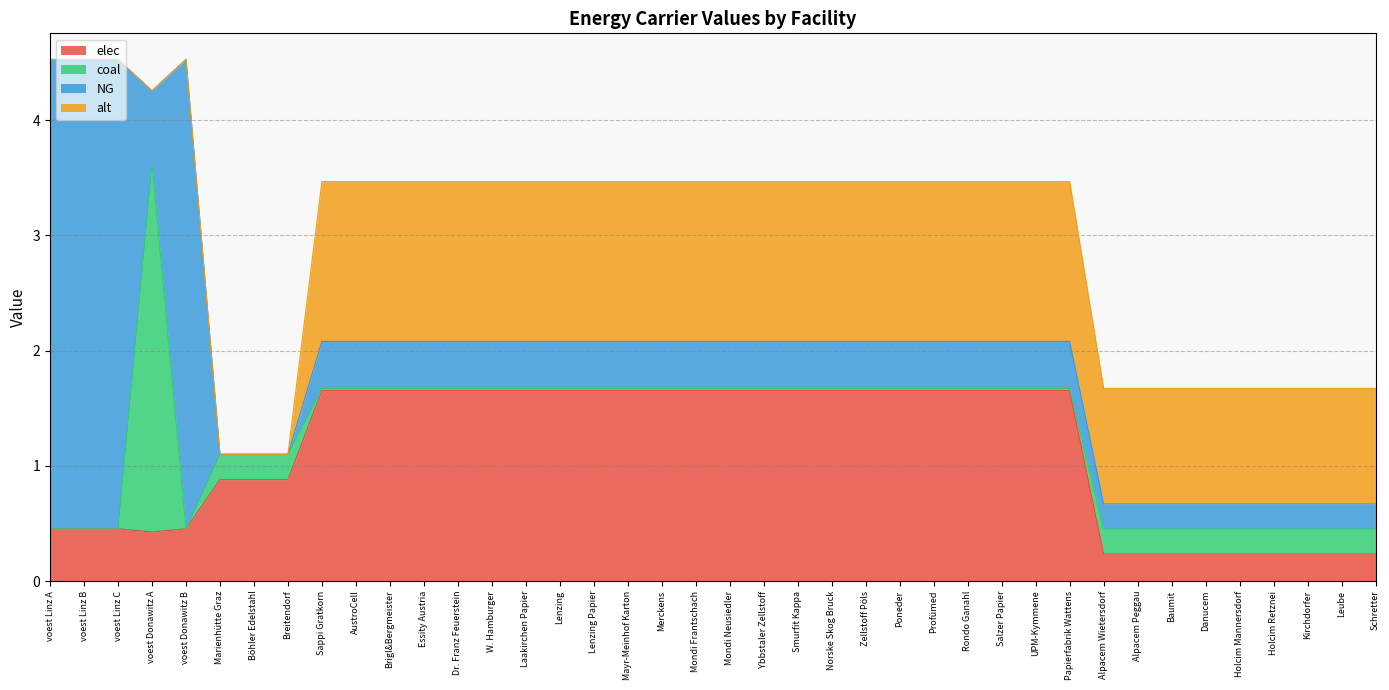

How many interior local valleys does the coal series have?

1